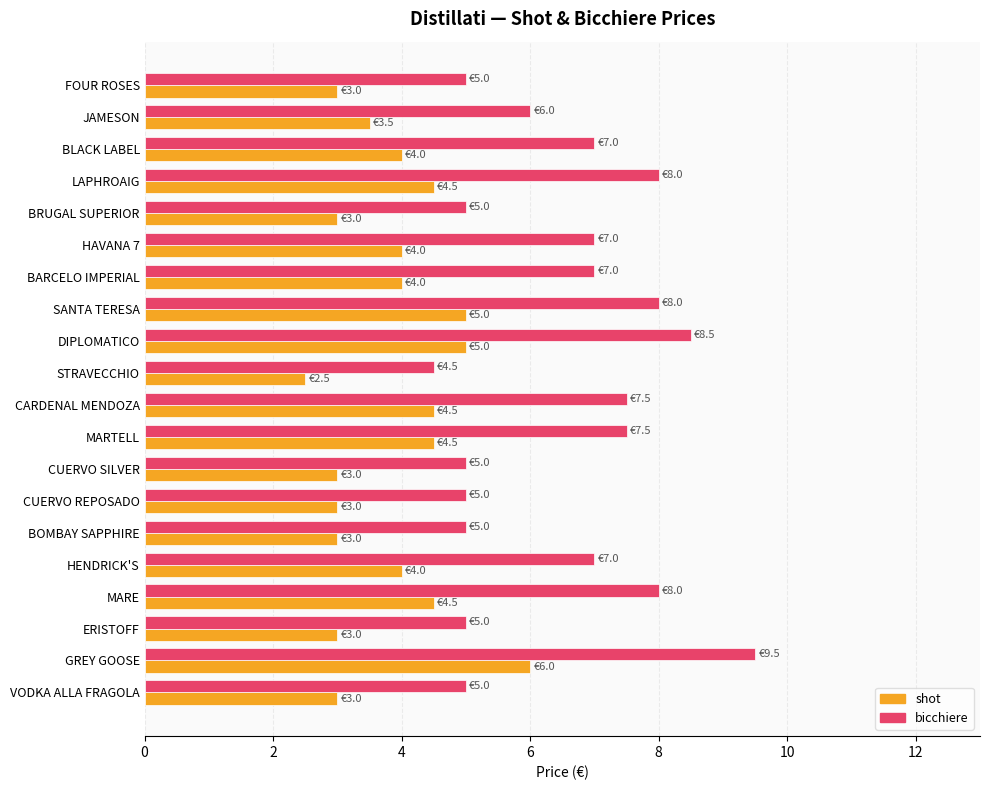

What is the maximum value shown in the chart?

9.5